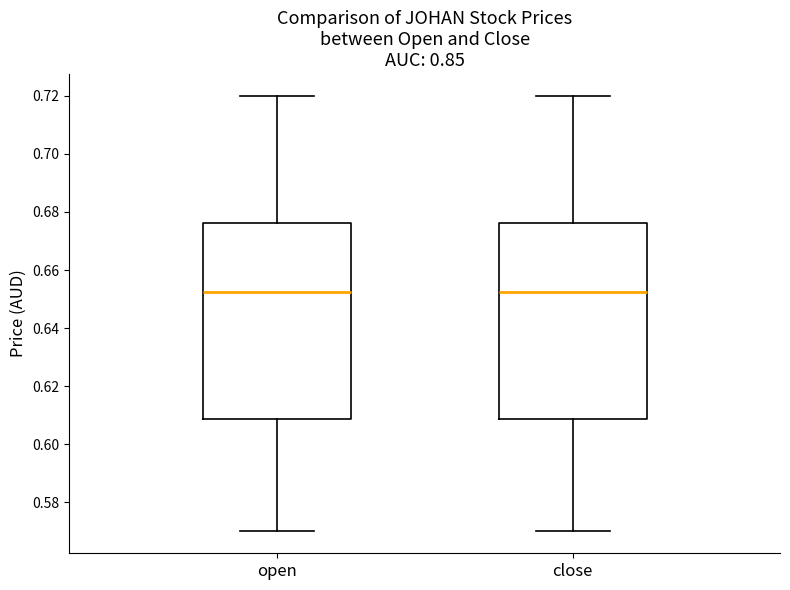

Where does the lower whisker of the box for open end on the y-axis? The values are not printed on the chart, so give them approximately, as read against the axis.

0.570